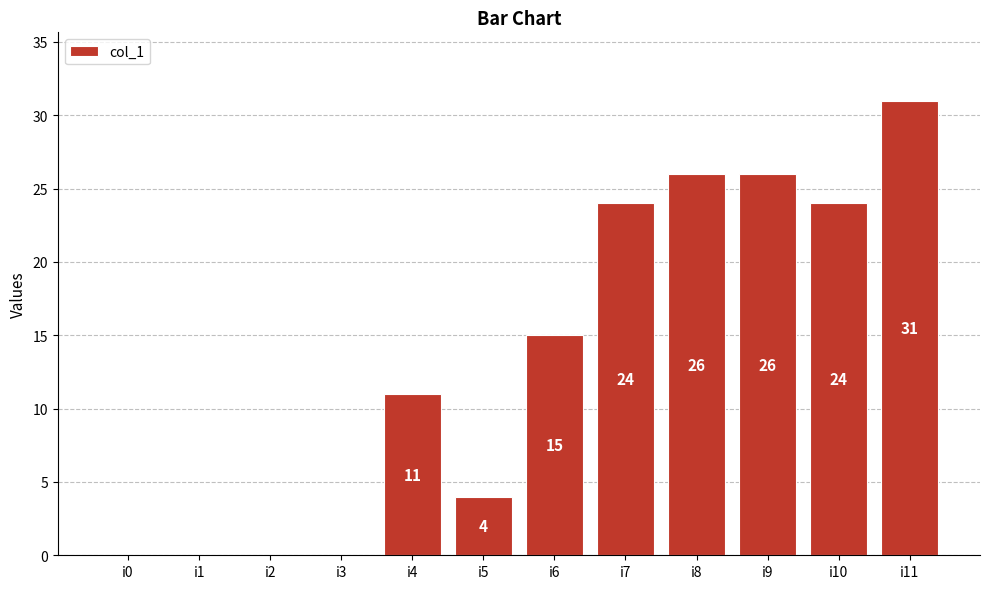

Reading left to right, what are all the values shown in this chart?

0	0	0	0	11	4	15	24	26	26	24	31